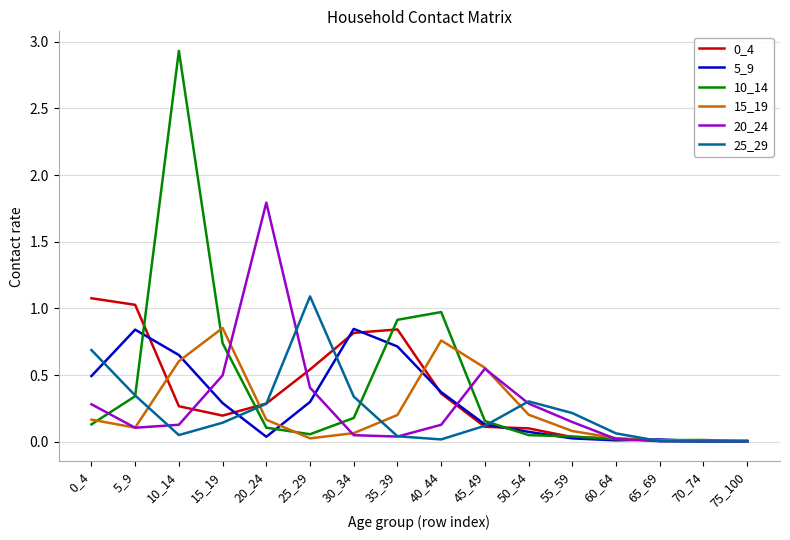

Count the number of categories in the chart.

16